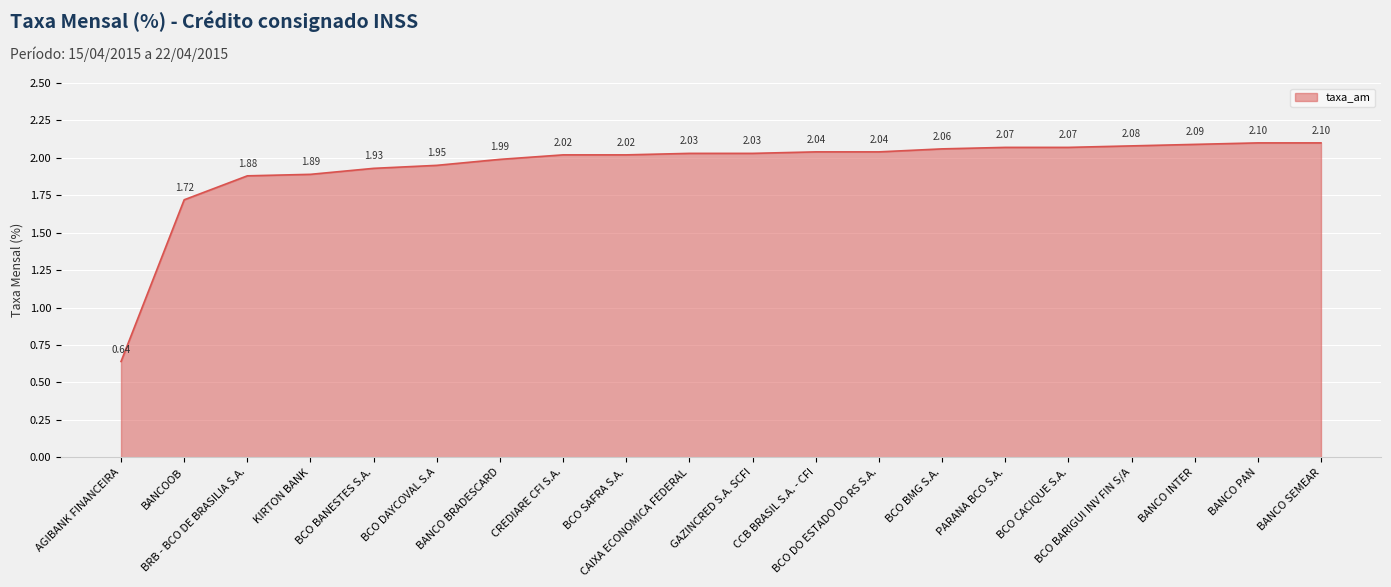

What is the difference between the maximum and minimum values?

1.5